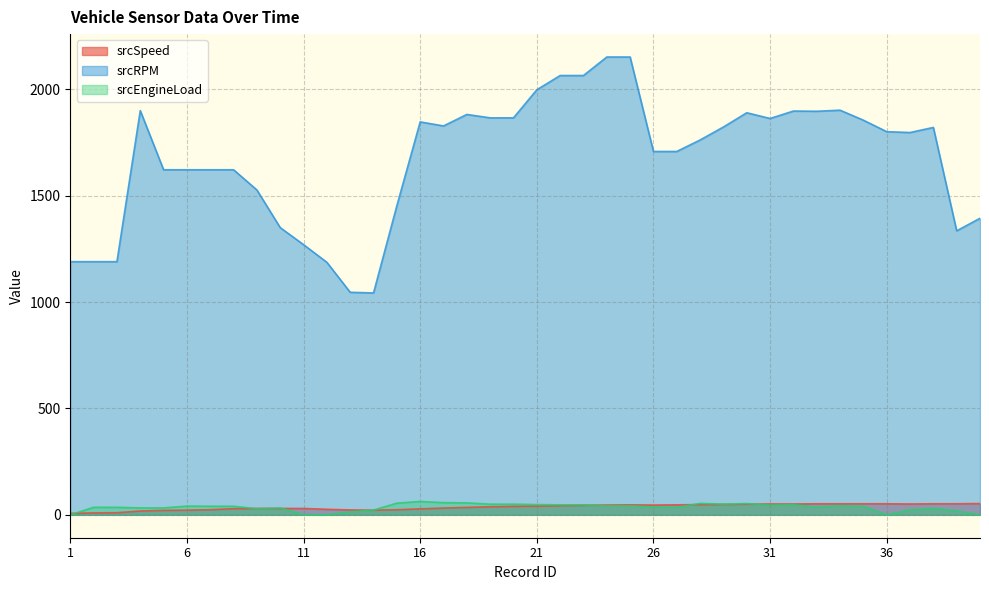

What are all the series names shown in the legend?

srcSpeed, srcRPM, srcEngineLoad